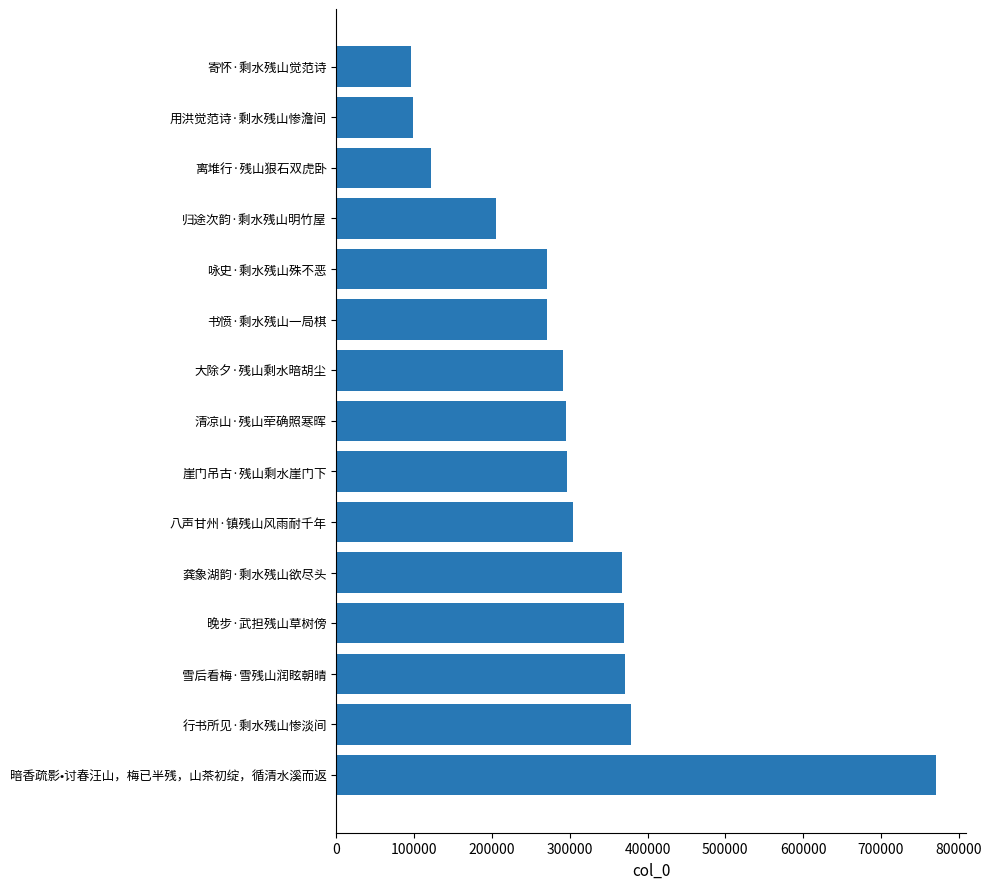

Is it true that the value at 离堆行·残山狠石双虎卧 is 36593?

False